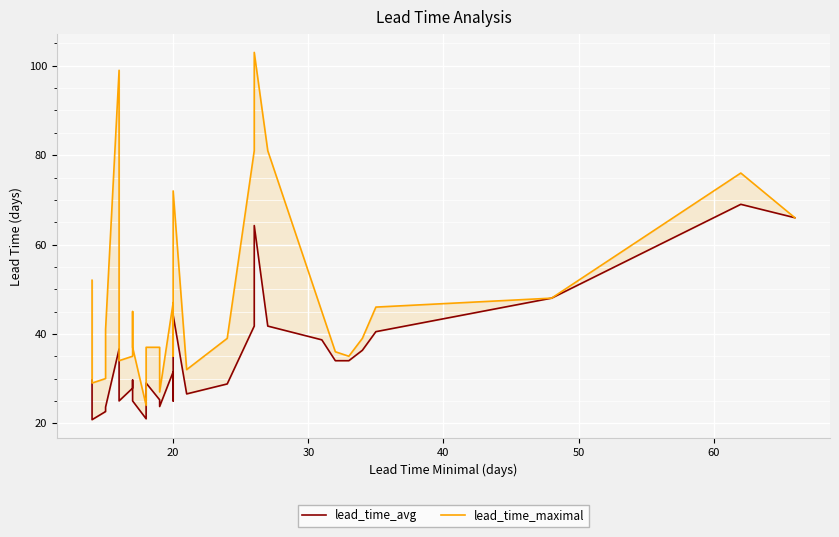

What is the total value across all series at 20?

78.5